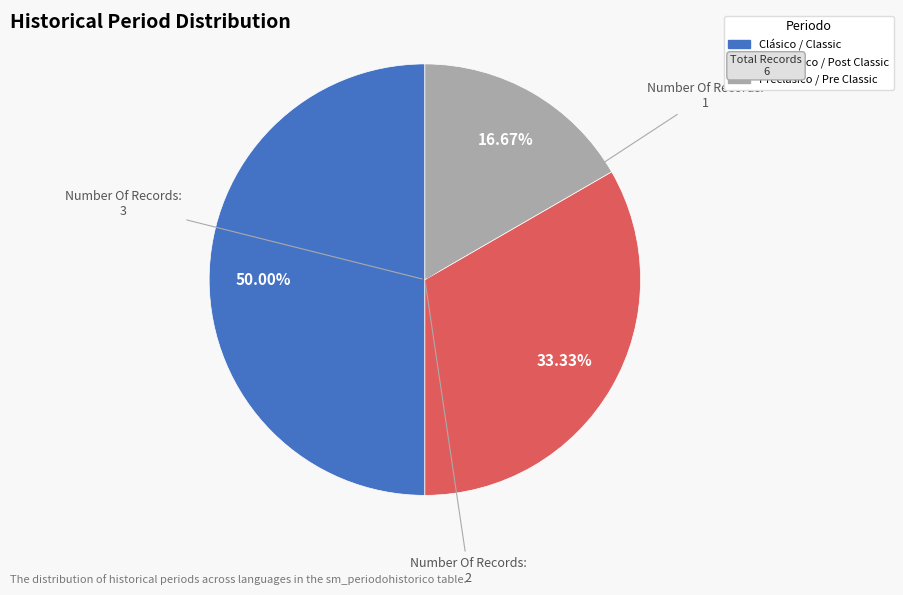

True or false: Postclásico / Post Classic accounts for 19% of the total.

False